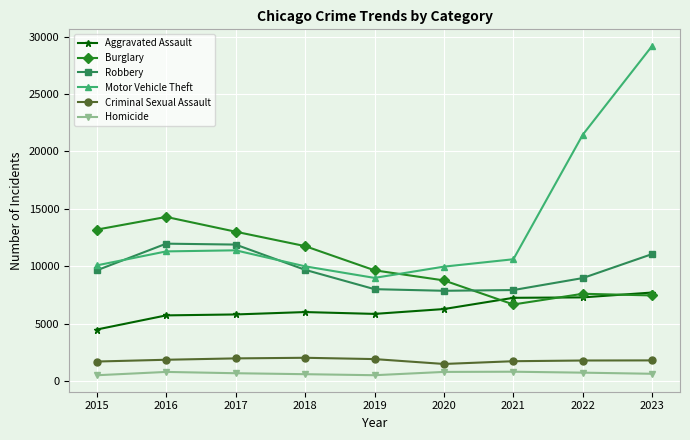

Which series changed the most between 2019 and 2021?

Burglary